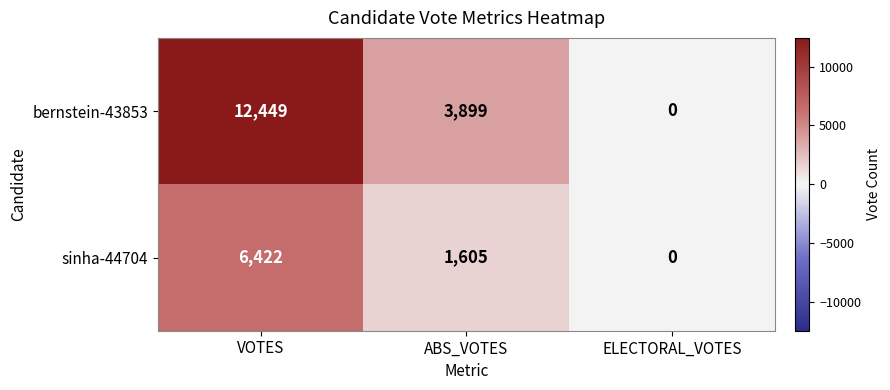

What is the total value across all series at VOTES?

18871